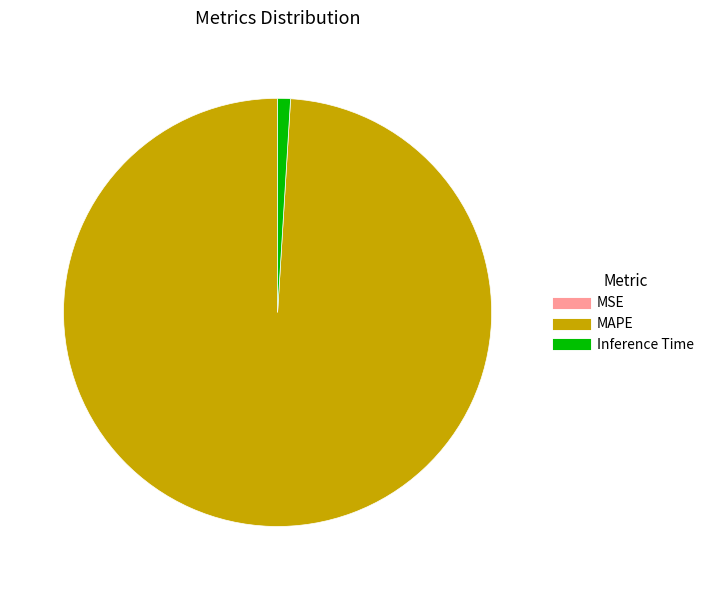

Which has a higher value, Inference Time or MAPE?

MAPE